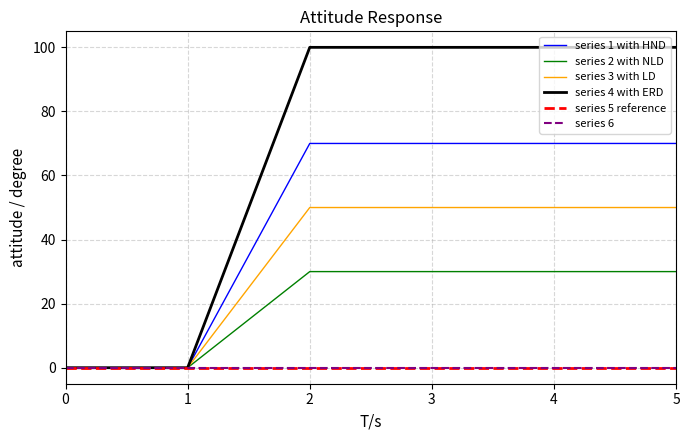

Is this an area chart (filled region under the line)?

No